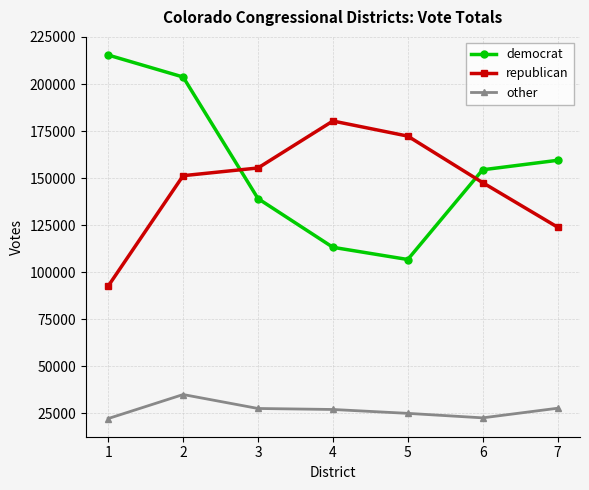

How many categories are shown in the chart?

7